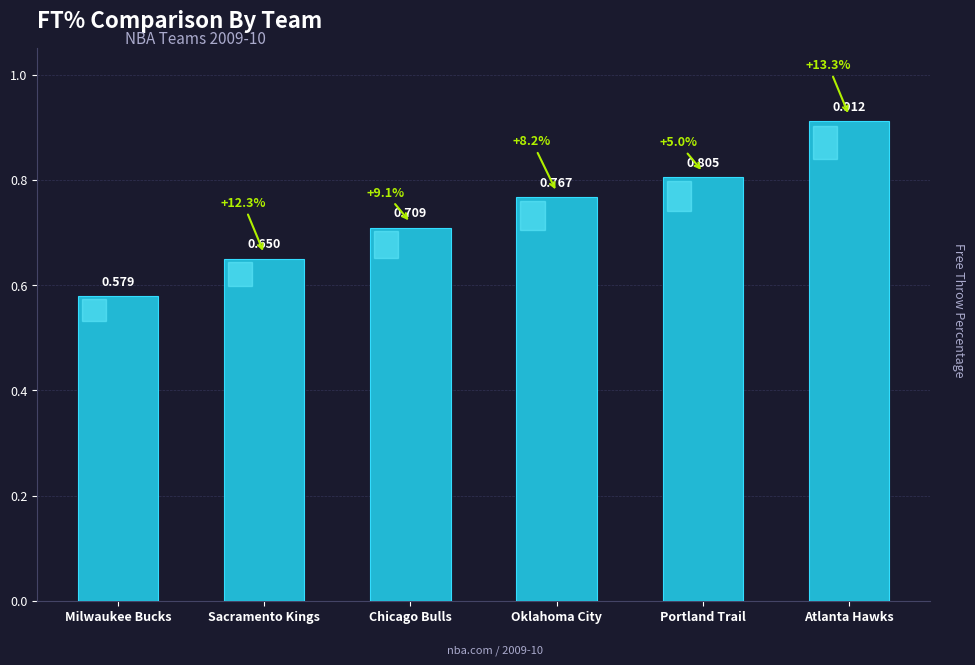

What is the label of the 6th bar from the left?

Atlanta Hawks